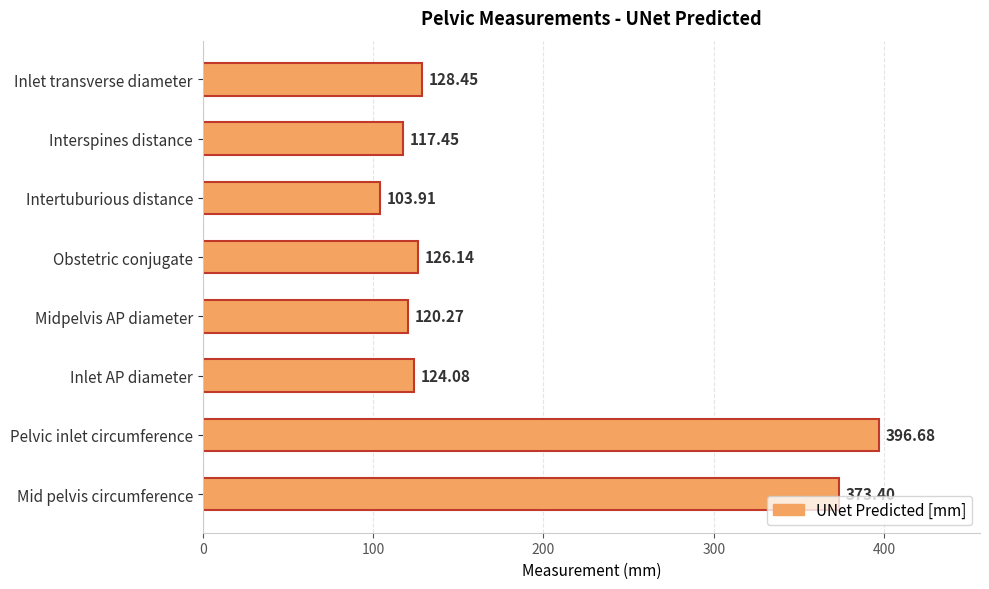

Which has a higher value, Mid pelvis circumference or Intertuburious distance?

Mid pelvis circumference